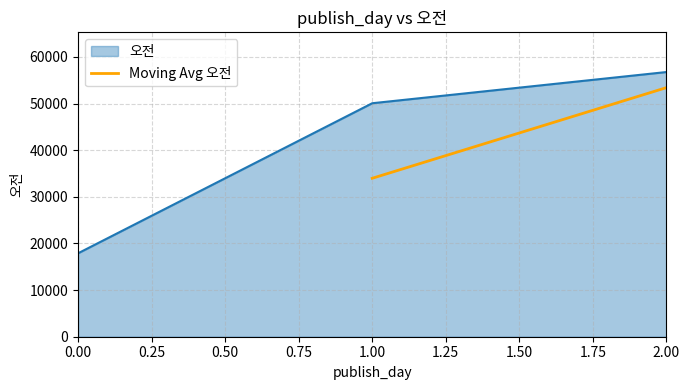

Reading left to right, extract all data points from this chart.

33973.3	53406.0